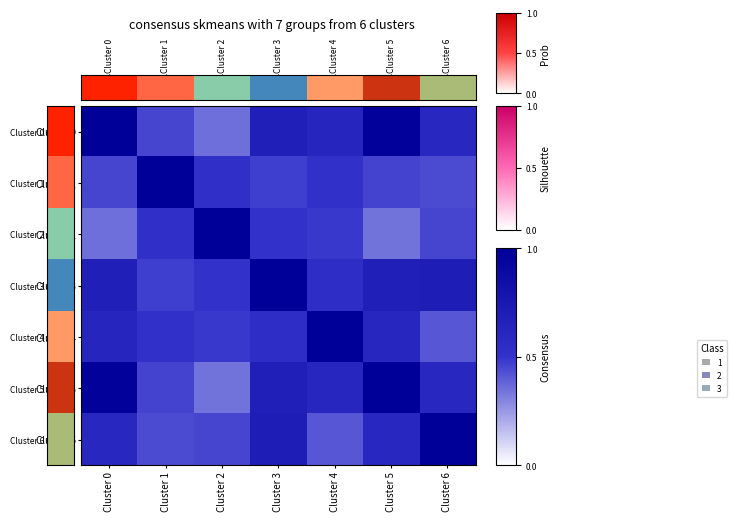

Reading right to left, transcribe all the data shown in this chart.

Cluster 0: Cluster 6=0.6	Cluster 5=1.0	Cluster 4=0.6	Cluster 3=0.7	Cluster 2=0.4	Cluster 1=0.5	Cluster 0=1.0
Cluster 1: Cluster 6=0.4	Cluster 5=0.5	Cluster 4=0.5	Cluster 3=0.5	Cluster 2=0.5	Cluster 1=1.0	Cluster 0=0.5
Cluster 2: Cluster 6=0.5	Cluster 5=0.3	Cluster 4=0.5	Cluster 3=0.5	Cluster 2=1.0	Cluster 1=0.5	Cluster 0=0.4
Cluster 3: Cluster 6=0.7	Cluster 5=0.7	Cluster 4=0.5	Cluster 3=1.0	Cluster 2=0.5	Cluster 1=0.5	Cluster 0=0.7
Cluster 4: Cluster 6=0.4	Cluster 5=0.6	Cluster 4=1.0	Cluster 3=0.5	Cluster 2=0.5	Cluster 1=0.5	Cluster 0=0.6
Cluster 5: Cluster 6=0.6	Cluster 5=1.0	Cluster 4=0.6	Cluster 3=0.7	Cluster 2=0.3	Cluster 1=0.5	Cluster 0=1.0
Cluster 6: Cluster 6=1.0	Cluster 5=0.6	Cluster 4=0.4	Cluster 3=0.7	Cluster 2=0.5	Cluster 1=0.4	Cluster 0=0.6